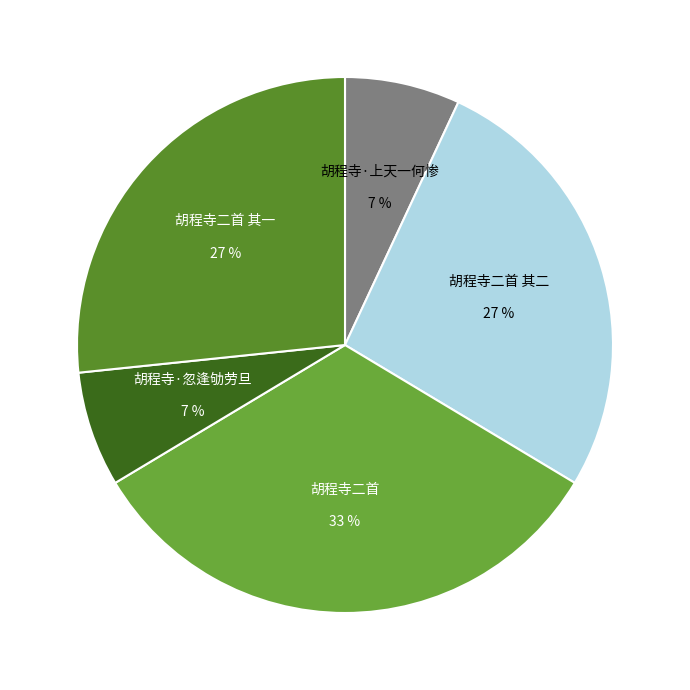

Combined, do 胡程寺二首 其一 and 胡程寺二首 其二 account for over 50%?

Yes